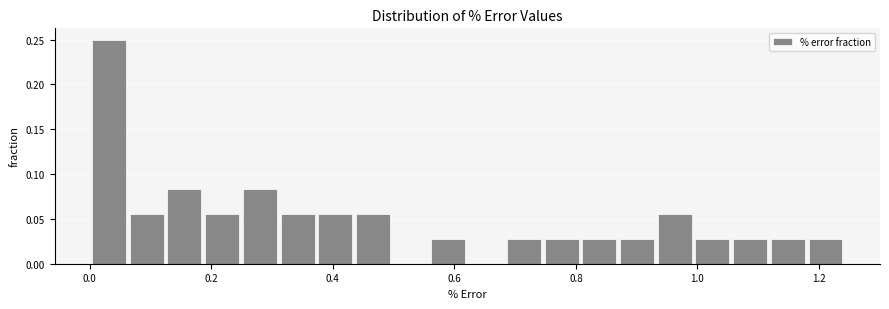

Around what value on the x-axis is the tallest bar? Give the approximate position of its centre, as read against the axis.

0.04